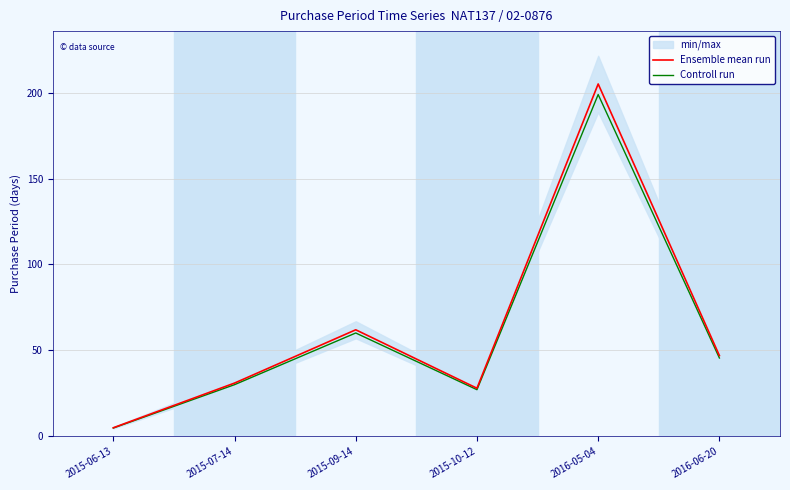

Reading right to left, what are all the values shown in this chart?

Ensemble mean run: 2016-06-20=47.0	2016-05-04=205.0	2015-10-12=28.0	2015-09-14=62.0	2015-07-14=31.0	2015-06-13=5.0
Controll run: 2016-06-20=45.6	2016-05-04=198.8	2015-10-12=27.2	2015-09-14=60.1	2015-07-14=30.1	2015-06-13=4.8